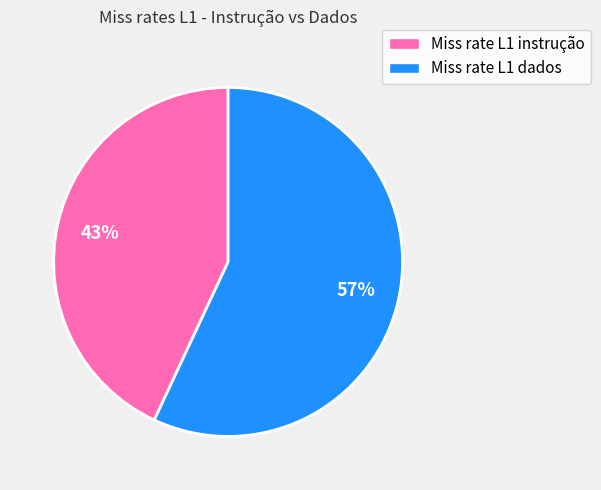

How many segments does this pie chart have?

2